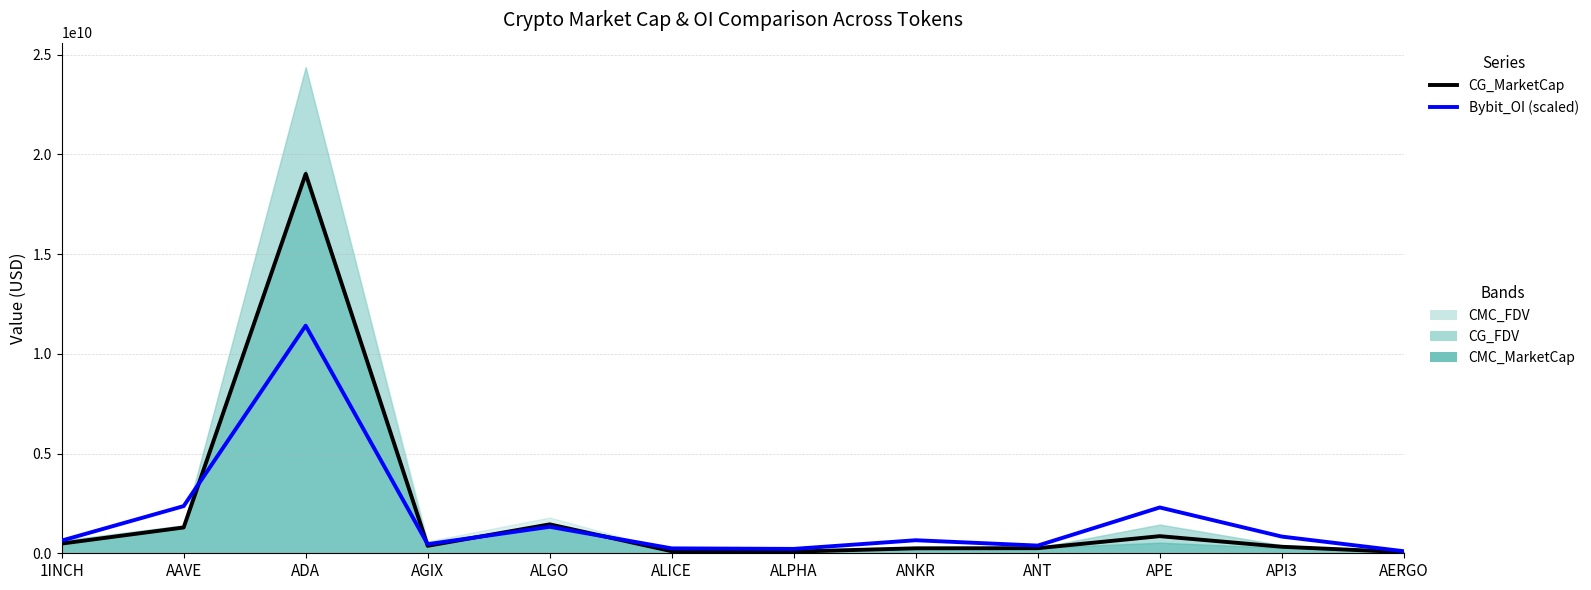

What is the sum of the CG_MarketCap values at AAVE and API3?

1620912003.0